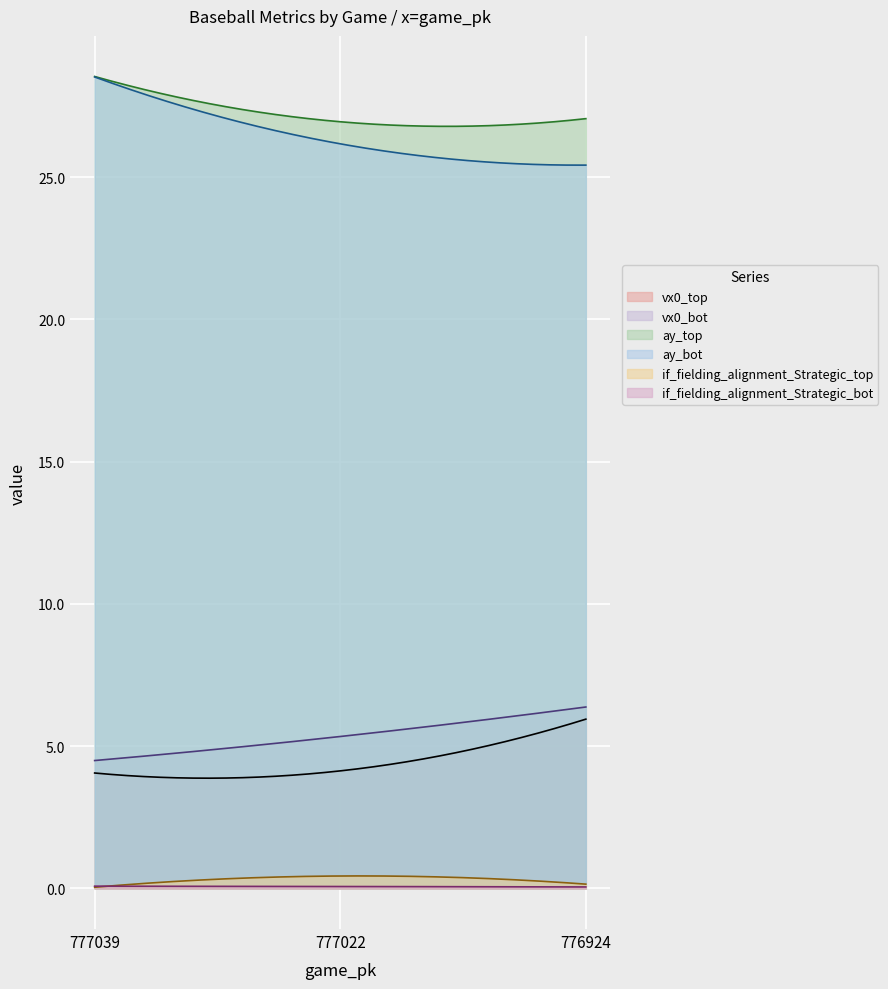

Rank the categories by vx0_top value from highest to lowest.

776924, 777022, 777039